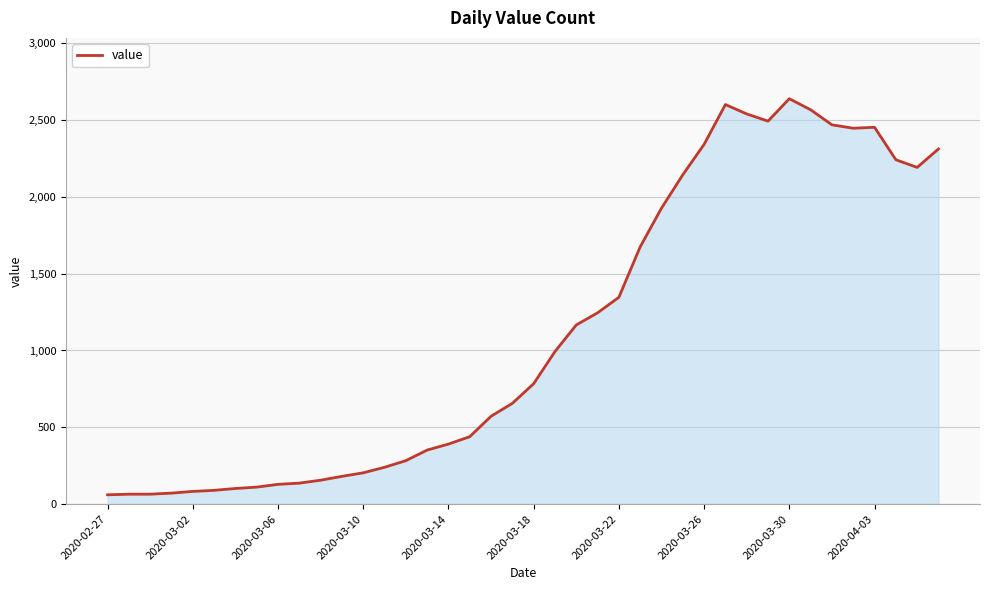

What is the minimum value shown in the chart?

61